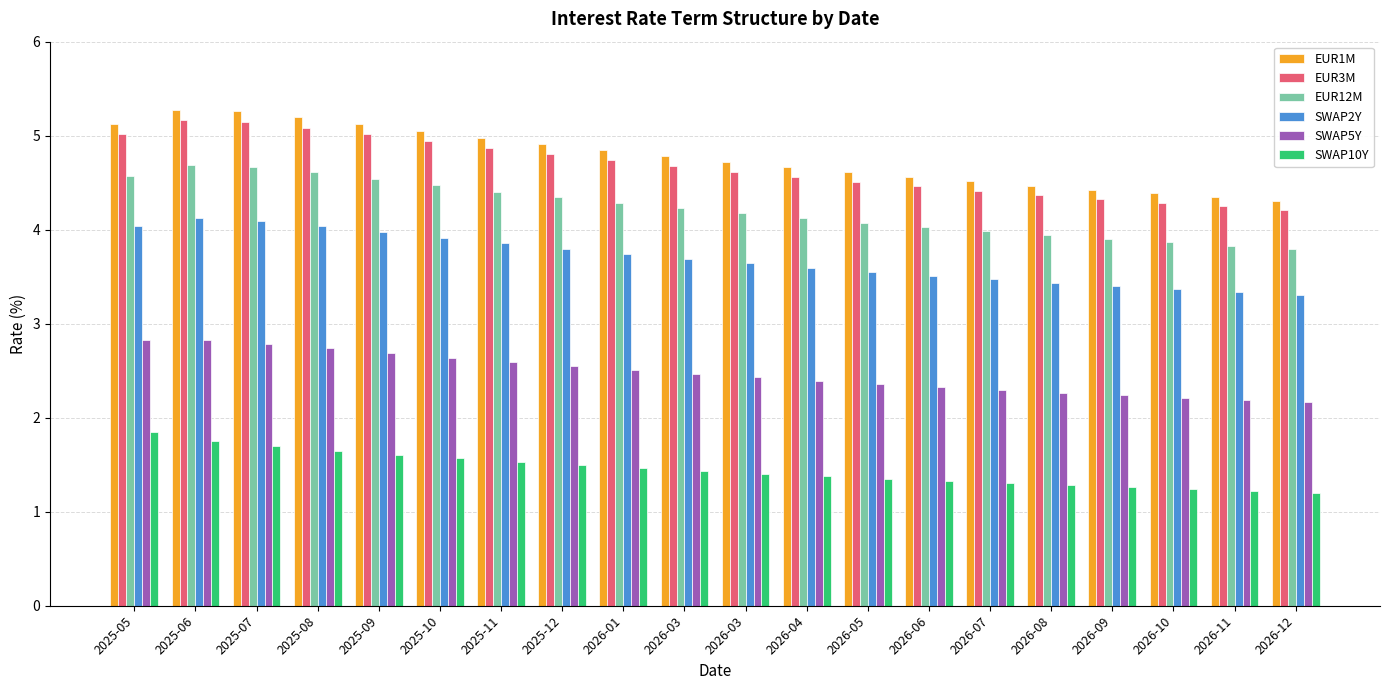

How many categories are shown in the chart?

20